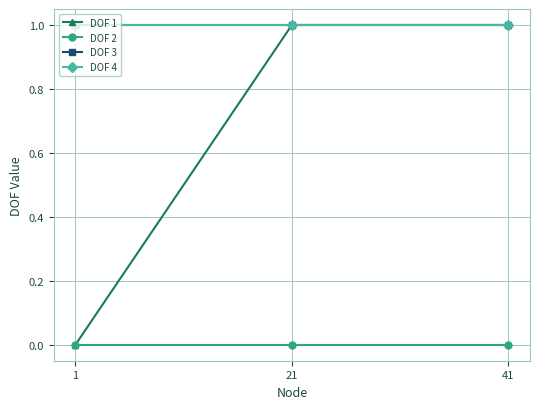

What is the difference between the highest and lowest values at 1?

1